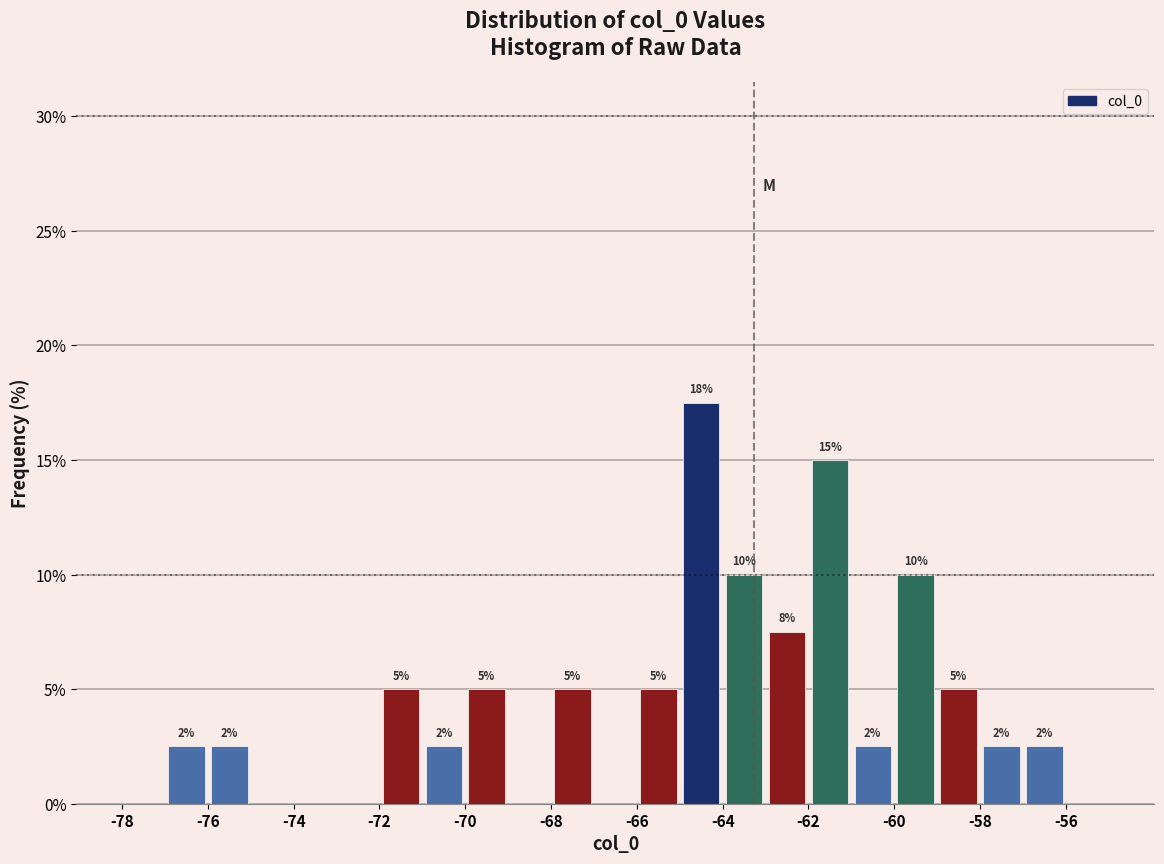

Over which range of the x-axis is the bar tallest?

-65 to -64